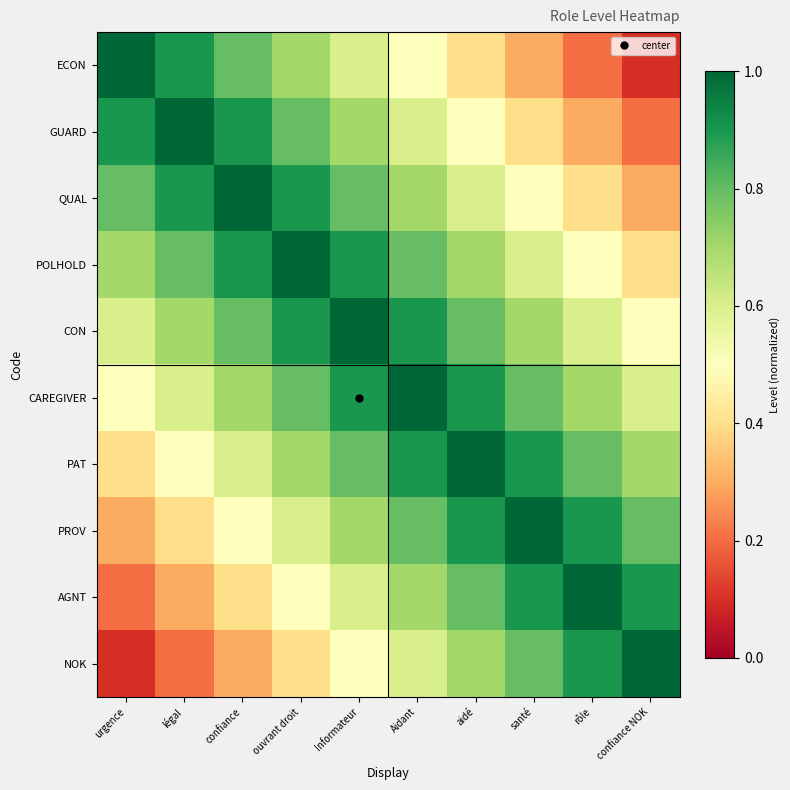

What is the smallest value displayed?

0.1